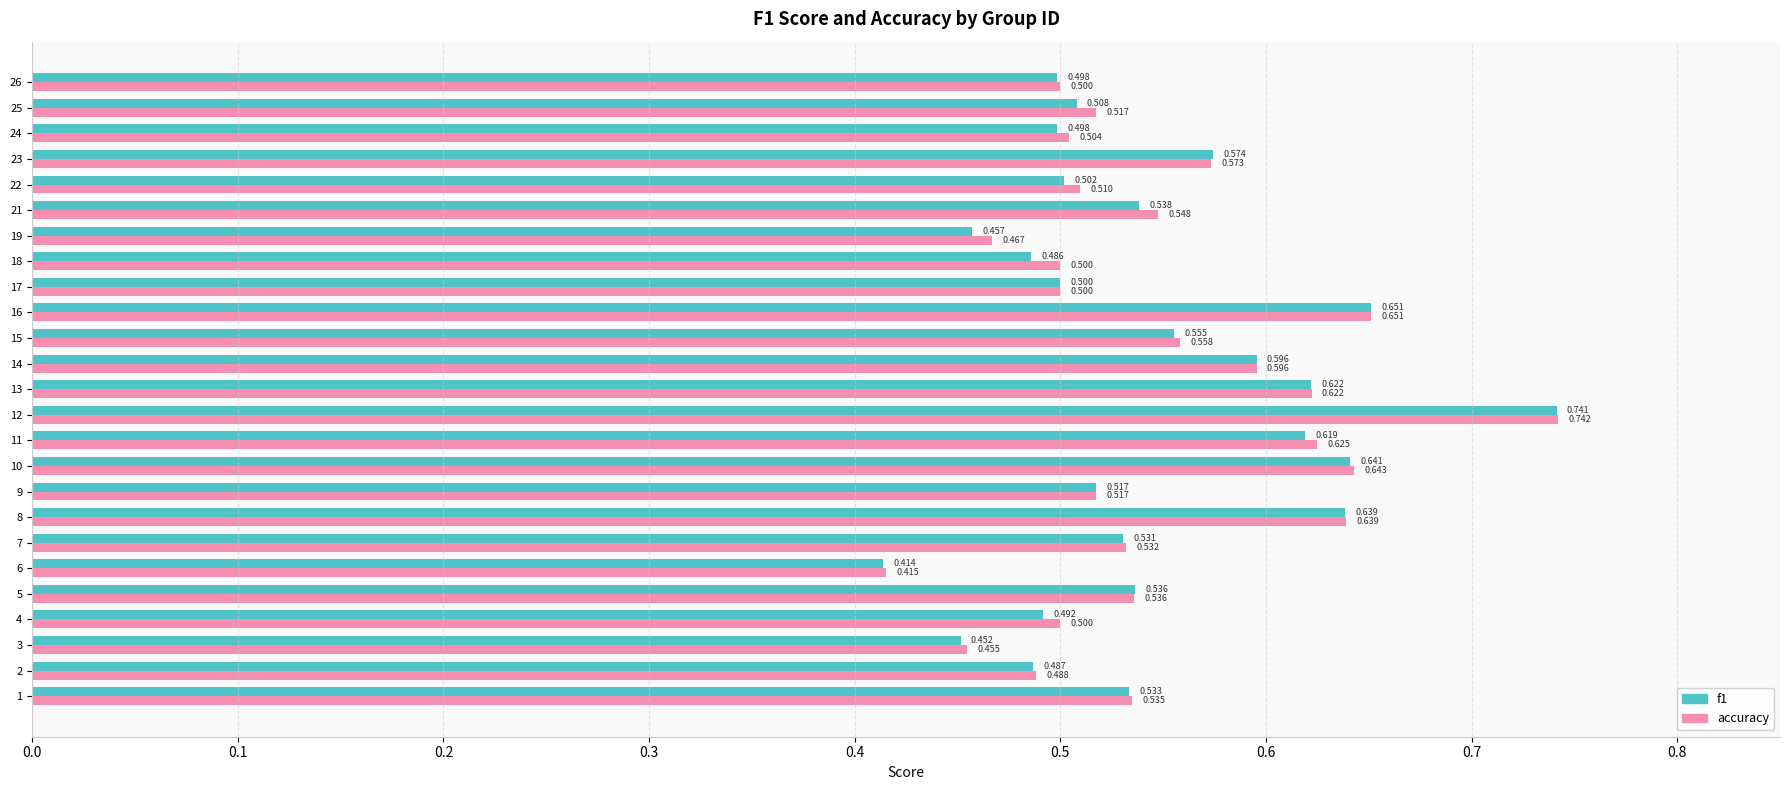

Which series has the largest total across all categories?

accuracy